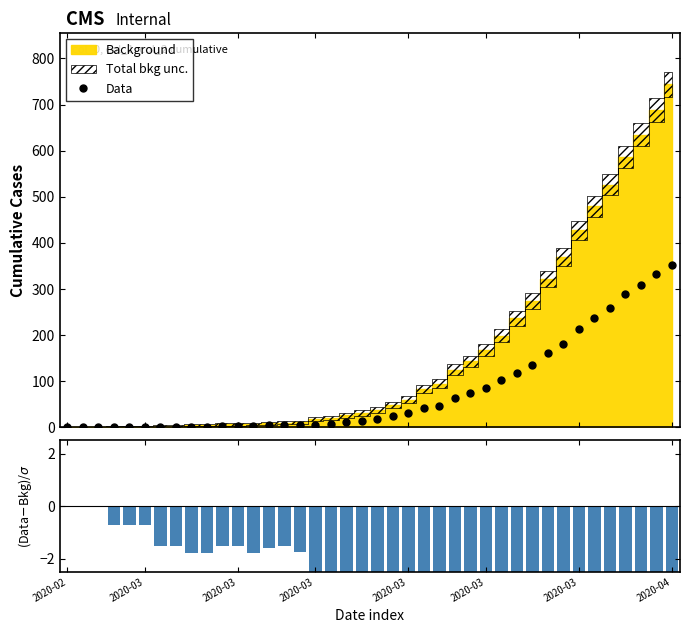

What is the value of the (col_0−bkg)/σ bar at the 25th from the left?

-4.8